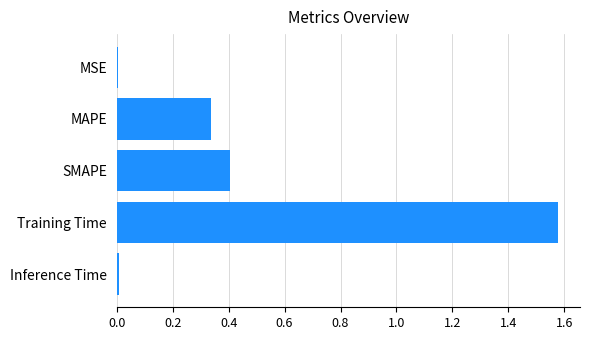

The chart shows a value of 0.0 at Inference Time. True or false?

True